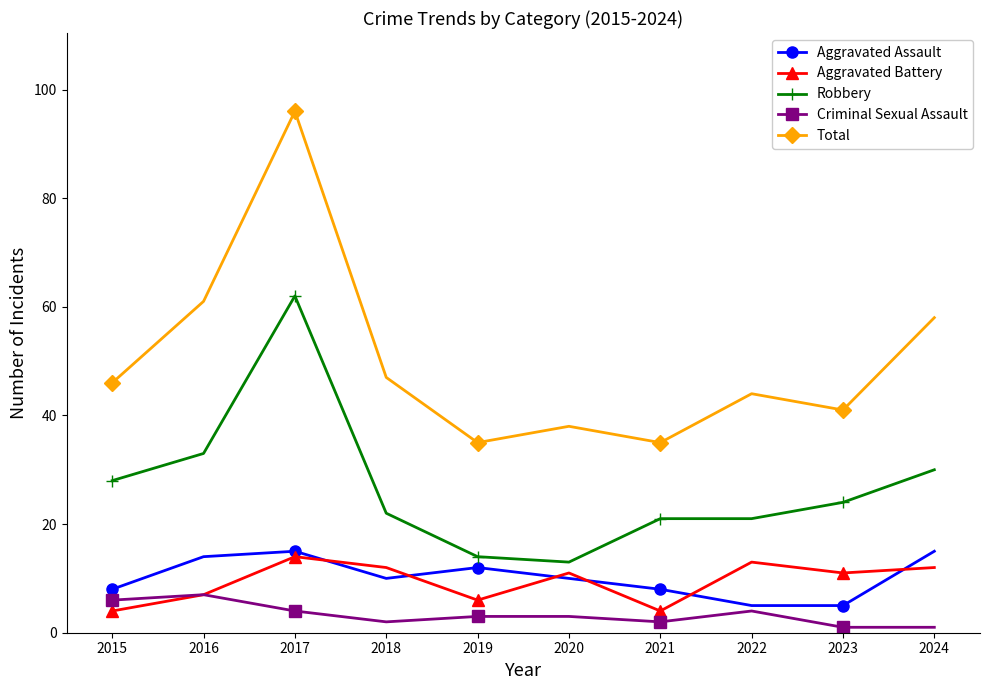

Where is the first local maximum for Robbery?

2017